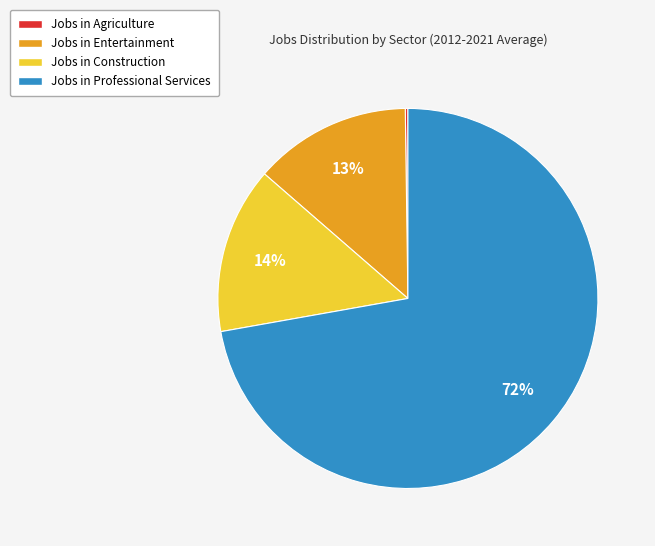

Is there a majority slice in this chart?

Yes